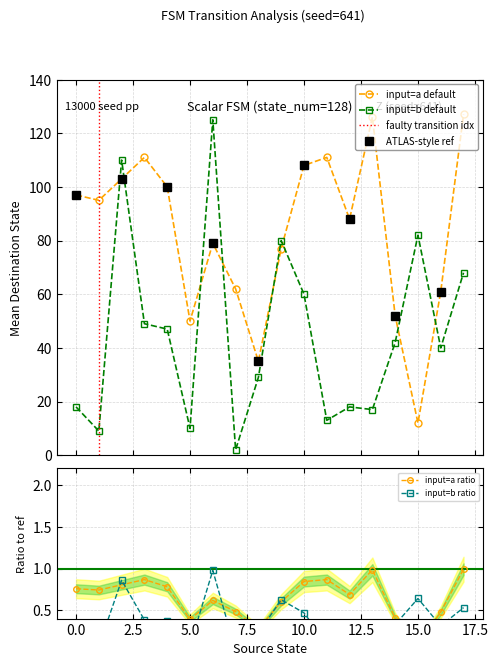

How many times do input=a default and input=b default cross each other?

8